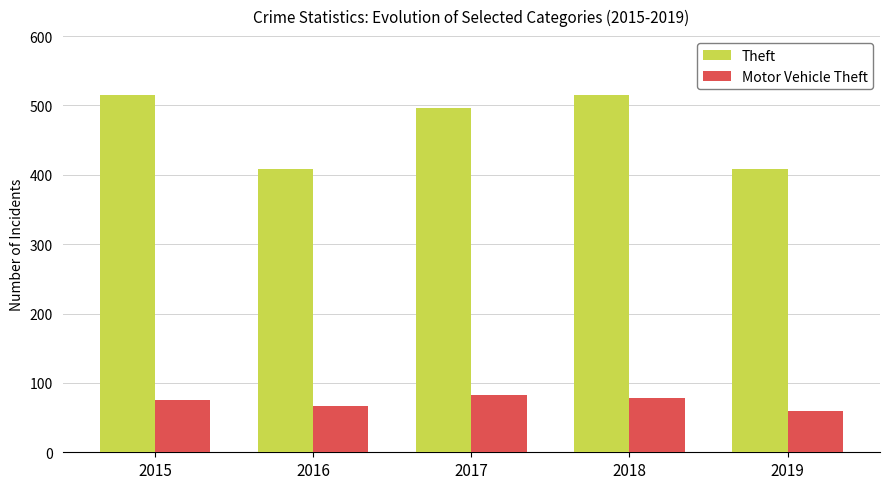

Which series has the largest total across all categories?

Theft